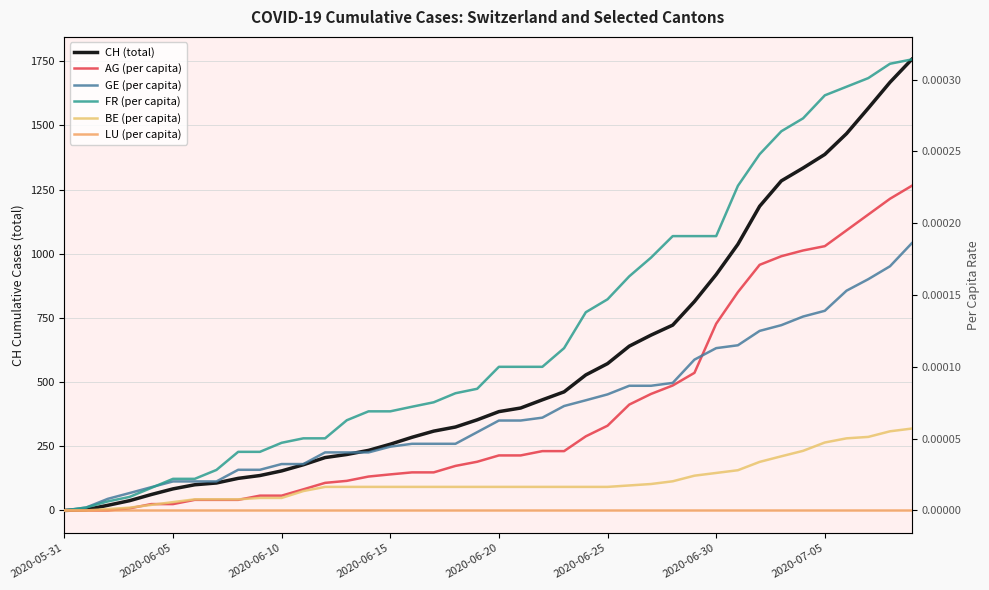

True or false: LU (per capita) and GE (per capita) cross at least once.

False